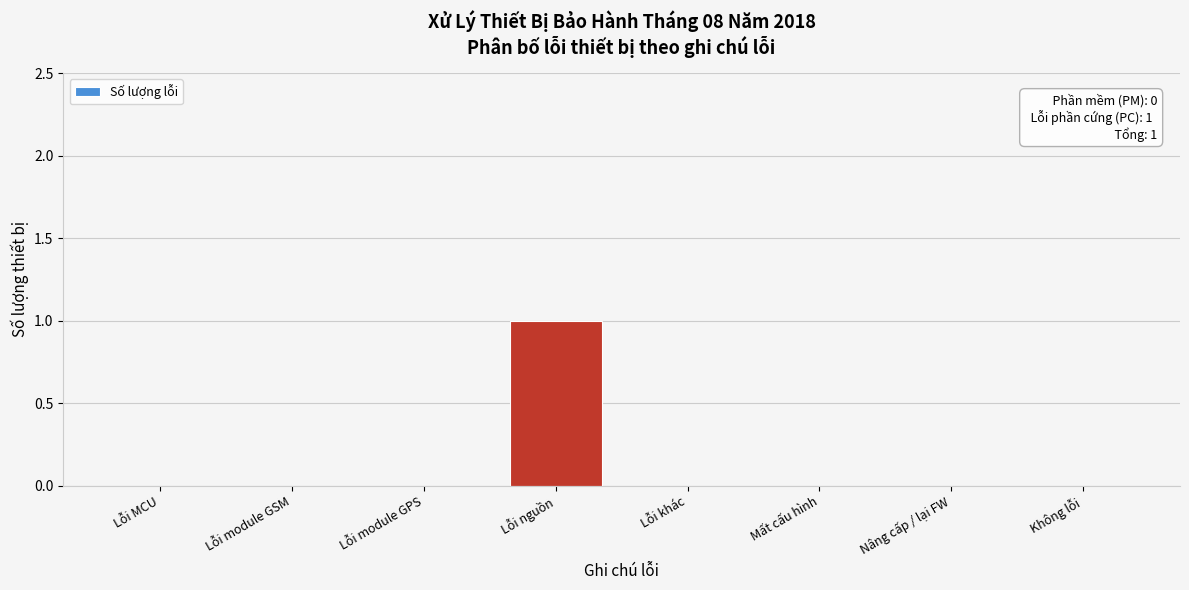

Reading left to right, transcribe all the data shown in this chart.

Lỗi MCU=0	Lỗi module GSM=0	Lỗi module GPS=0	Lỗi nguồn=1	Lỗi khác=0	Mất cấu hình=0	Nâng cấp / lại FW=0	Không lỗi=0